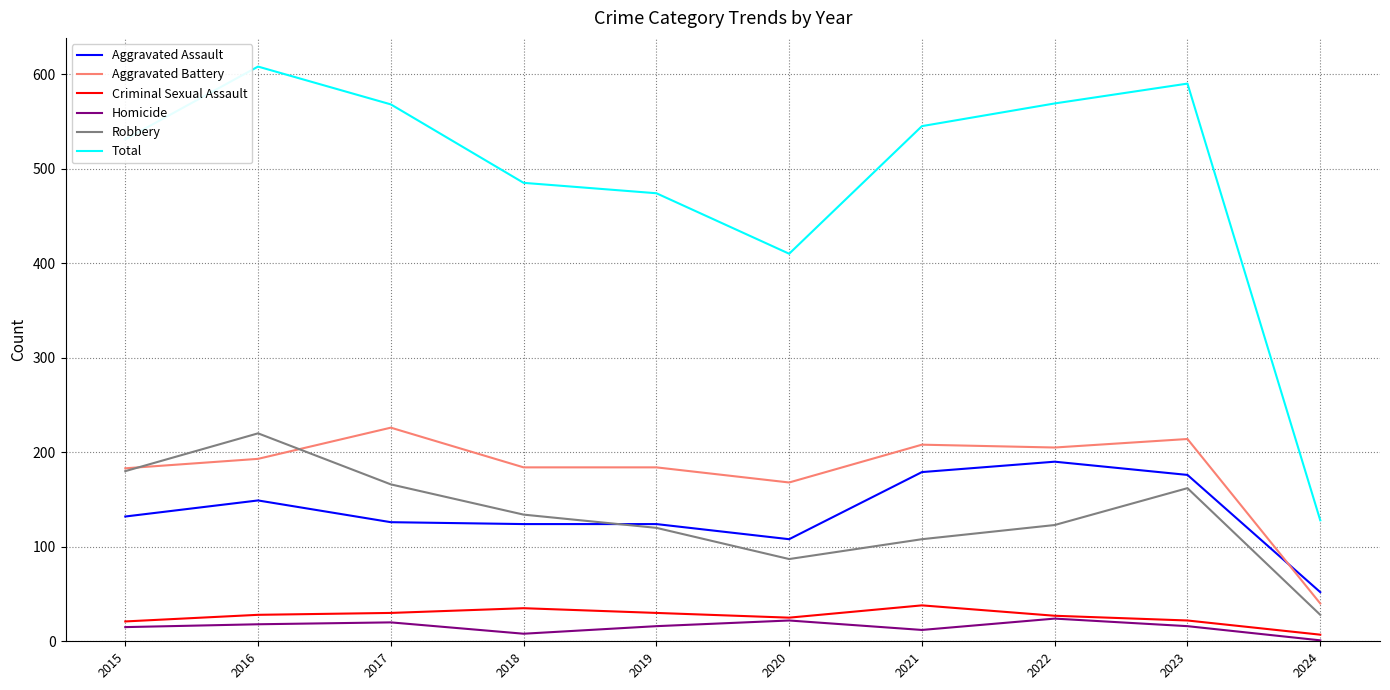

Which series changed the most between 2016 and 2022?

Robbery